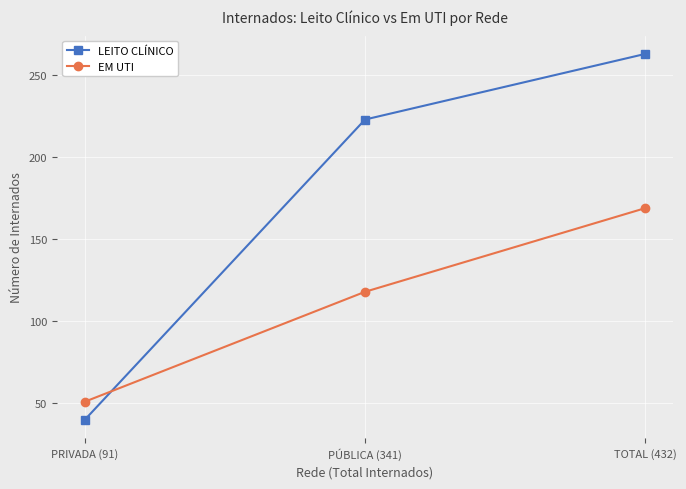

What is the total value across all series at TOTAL (432)?

432